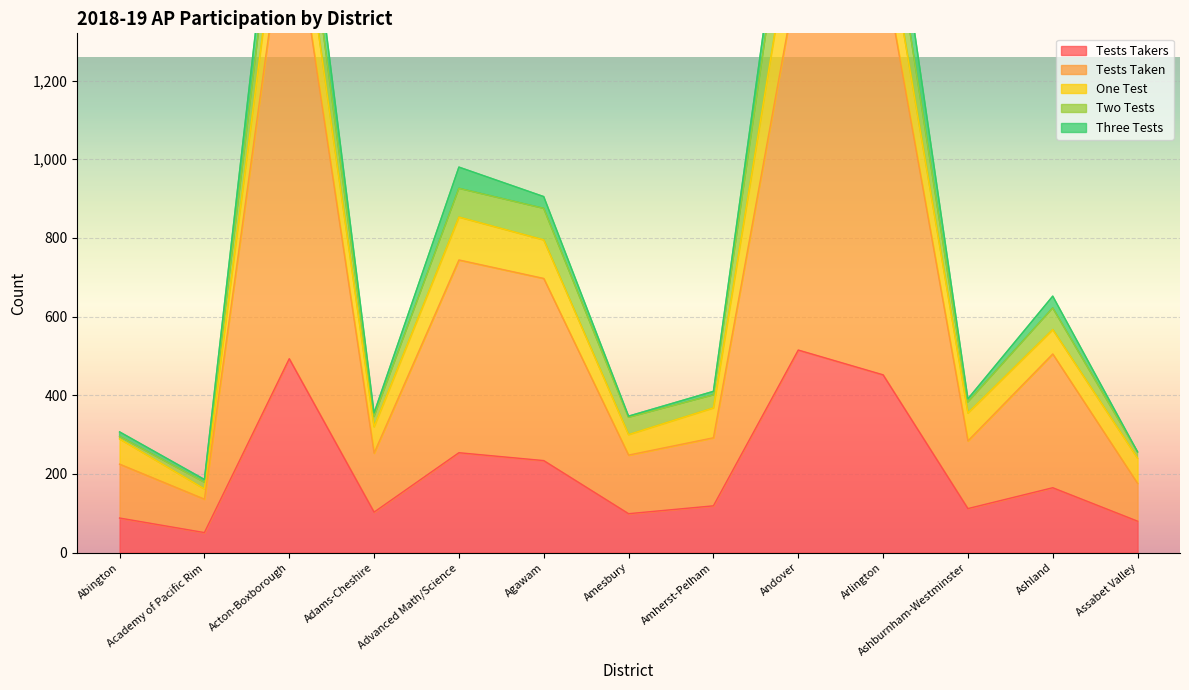

The One Test series shows 19 at Adams-Cheshire. True or false?

False